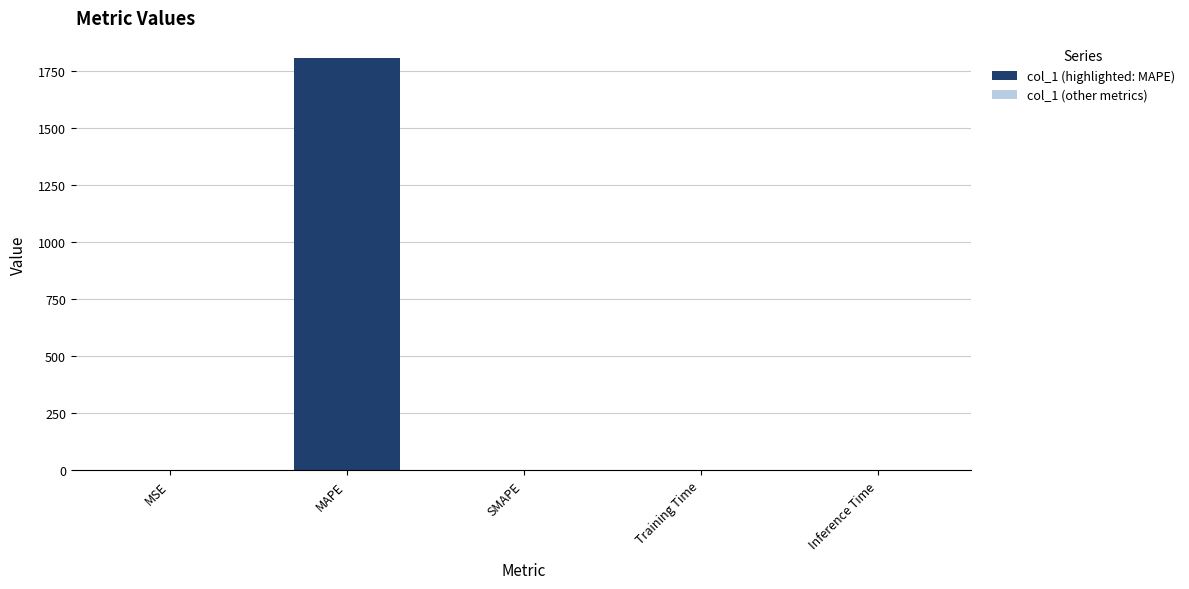

Count the number of data series in this chart.

1